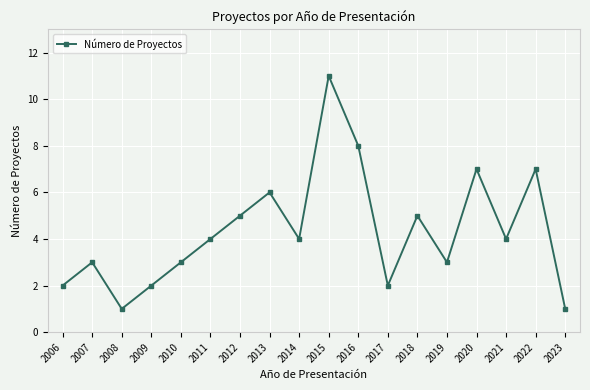

Reading left to right, what are all the values shown in this chart?

2	3	1	2	3	4	5	6	4	11	8	2	5	3	7	4	7	1